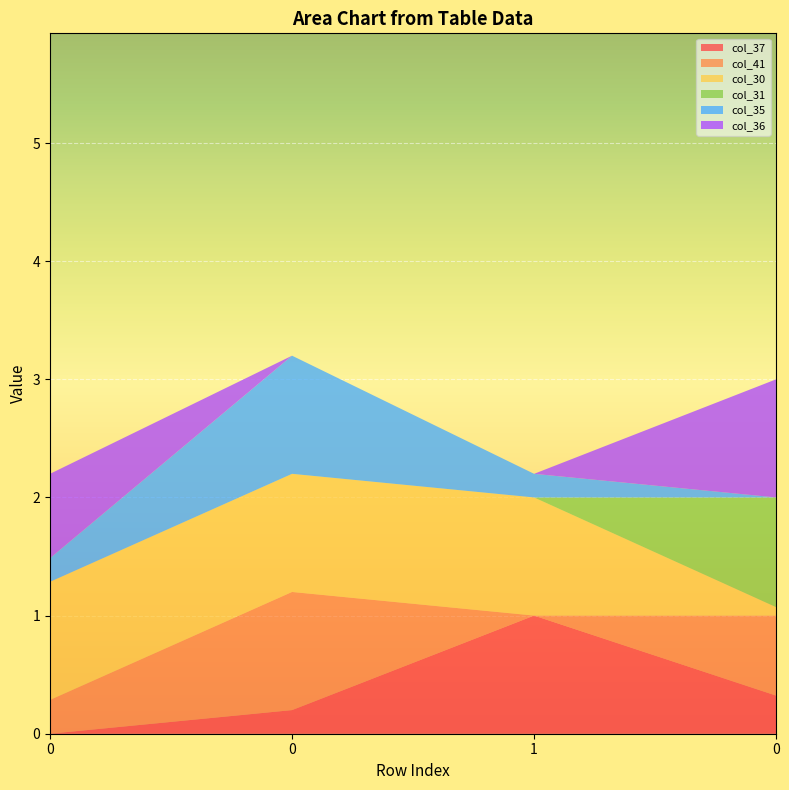

Reading right to left, extract all data points from this chart.

col_37: 0=0.3	1=1.0	0=0.2	0=0.0
col_41: 0=0.7	1=0.0	0=1.0	0=0.3
col_30: 0=0.1	1=1.0	0=1.0	0=1.0
col_31: 0=0.9	1=0.0	0=0.0	0=0.0
col_35: 0=0.0	1=0.2	0=1.0	0=0.2
col_36: 0=1.0	1=0.0	0=0.0	0=0.7